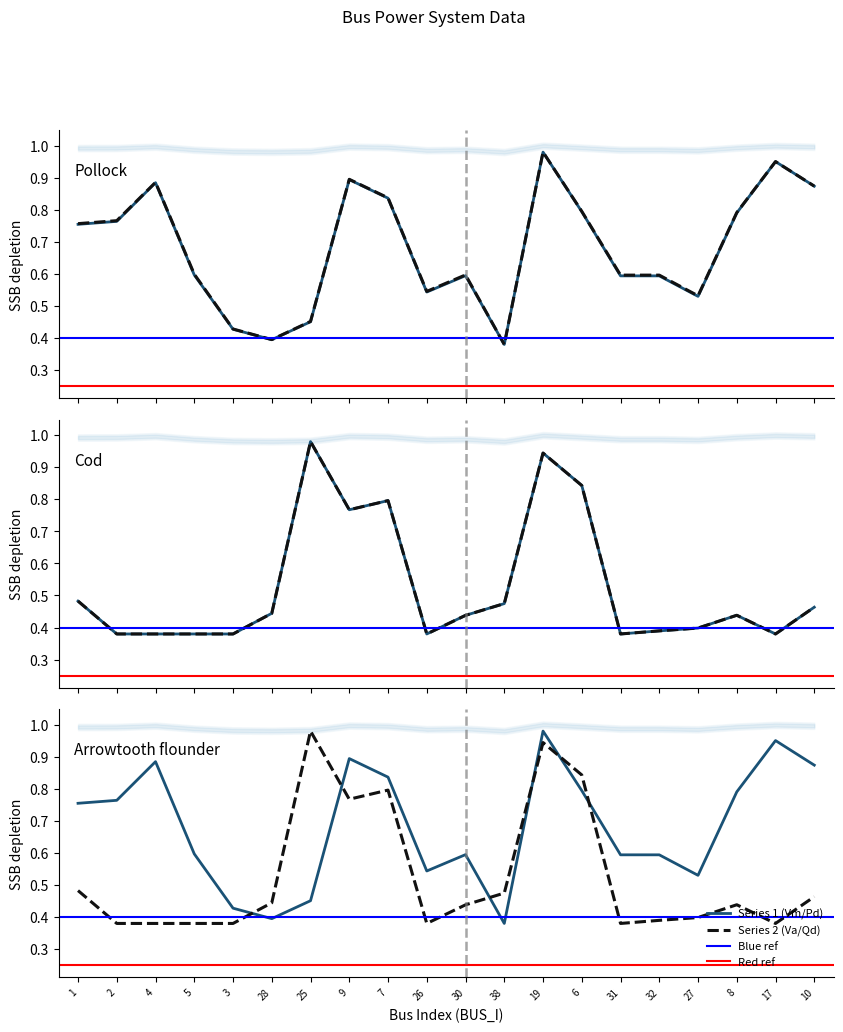

True or false: Vm and Va cross at least once.

False